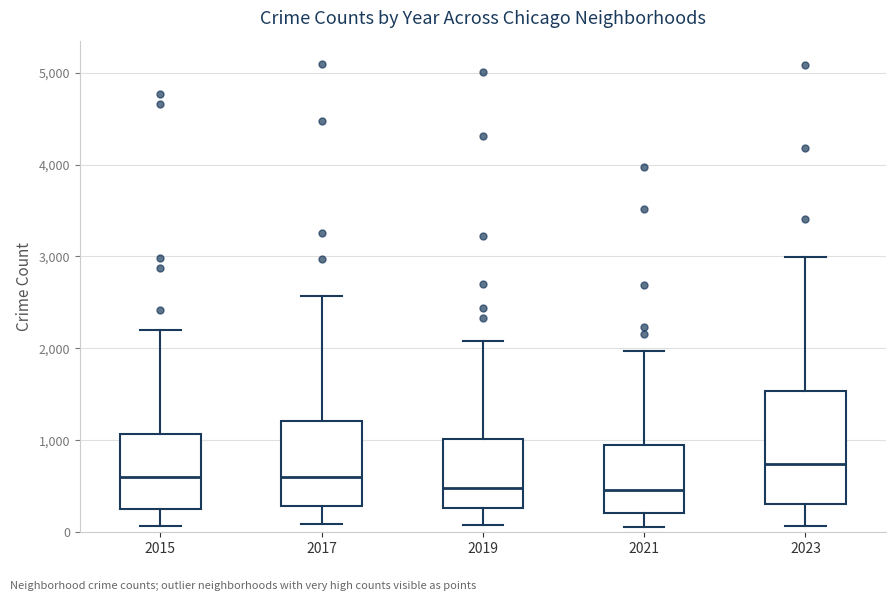

Reading left to right, transcribe this box plot: for each box, give where its median line is, the range the box spans, and where its two whiskers end, as read against the y-axis. The values are not printed on the chart, so give them approximately, as read against the axis.

2015: median 600, box 300 to 1100, whiskers 100 to 2200
2017: median 600, box 300 to 1200, whiskers 100 to 2600
2019: median 500, box 300 to 1000, whiskers 100 to 2100
2021: median 500, box 200 to 900, whiskers 100 to 2000
2023: median 700, box 300 to 1500, whiskers 100 to 3000